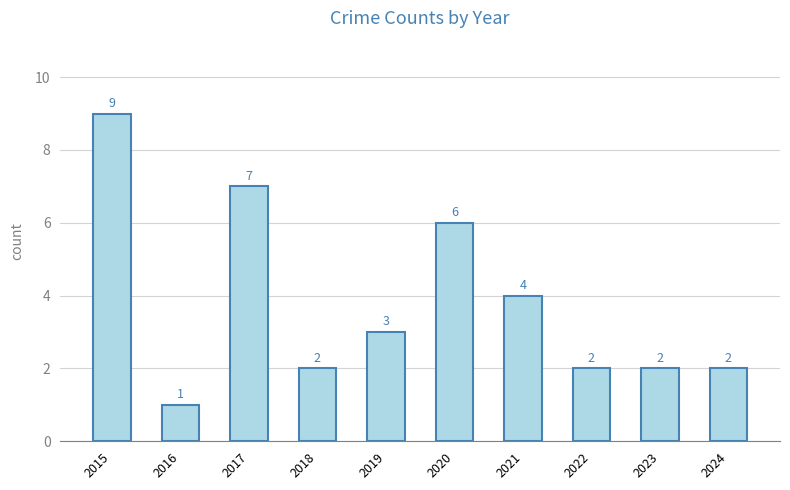

Between 2021 and 2015, which is larger?

2015